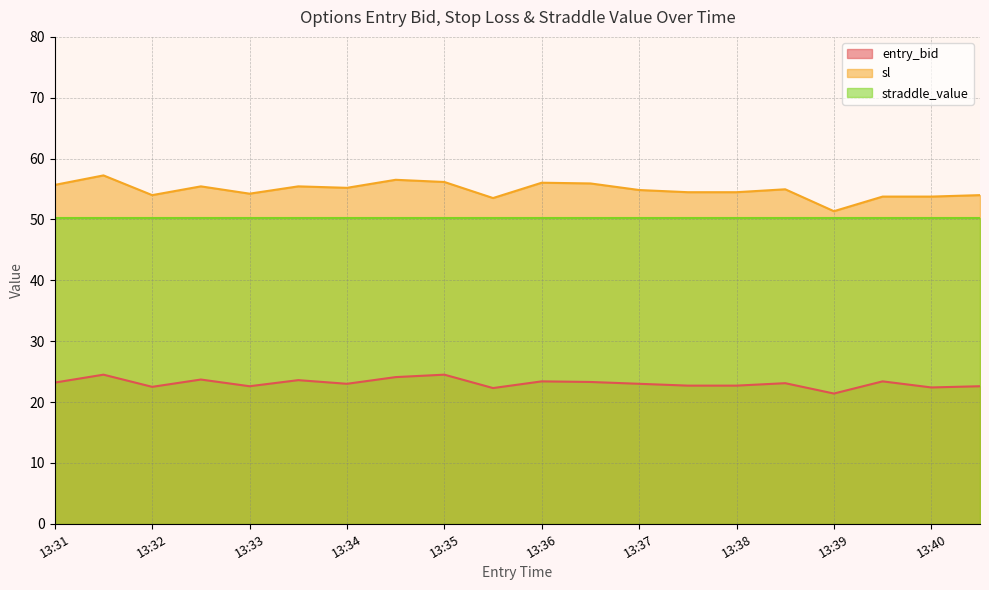

What is the difference between the second highest and minimum values in the entry_bid series?

3.1